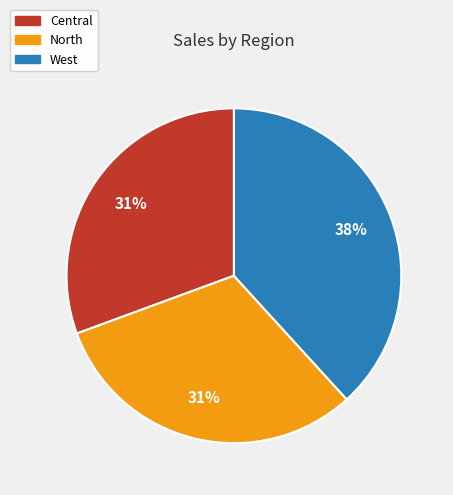

Is there any slice that represents more than half of the pie?

No